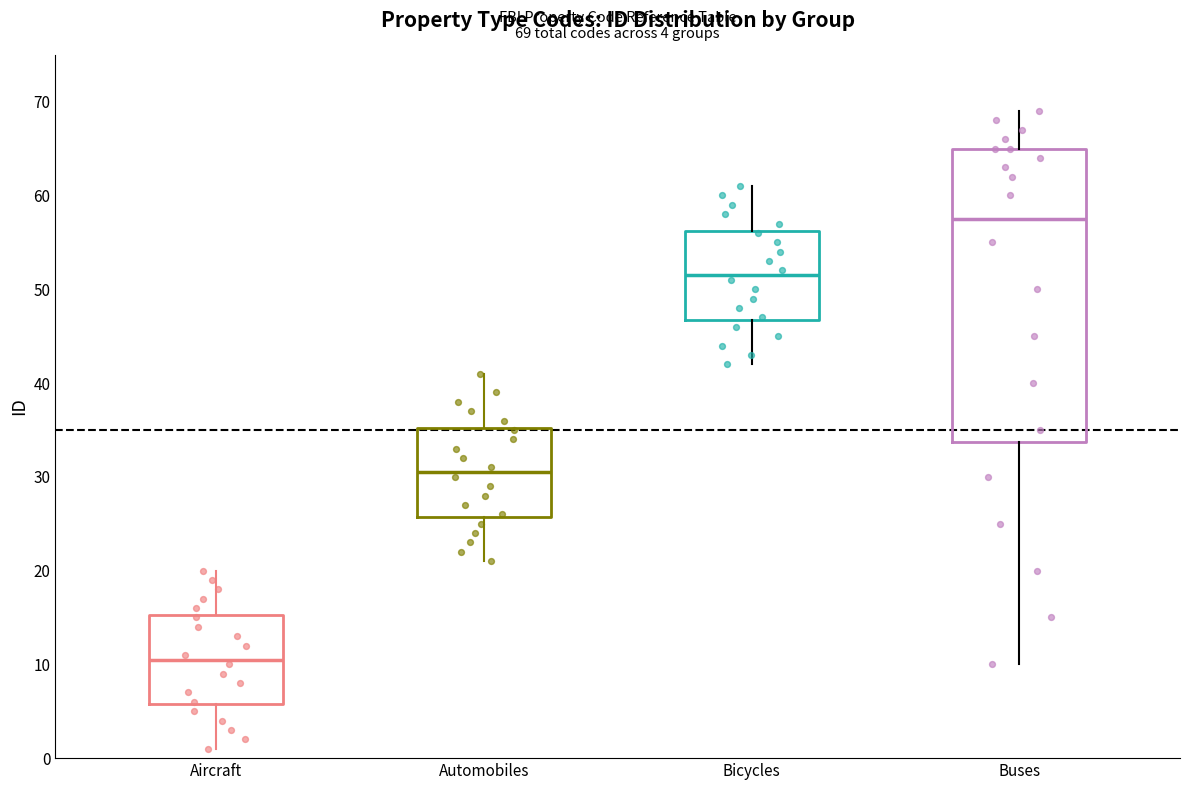

Which box is the tallest, from its lower edge to its upper edge?

Buses